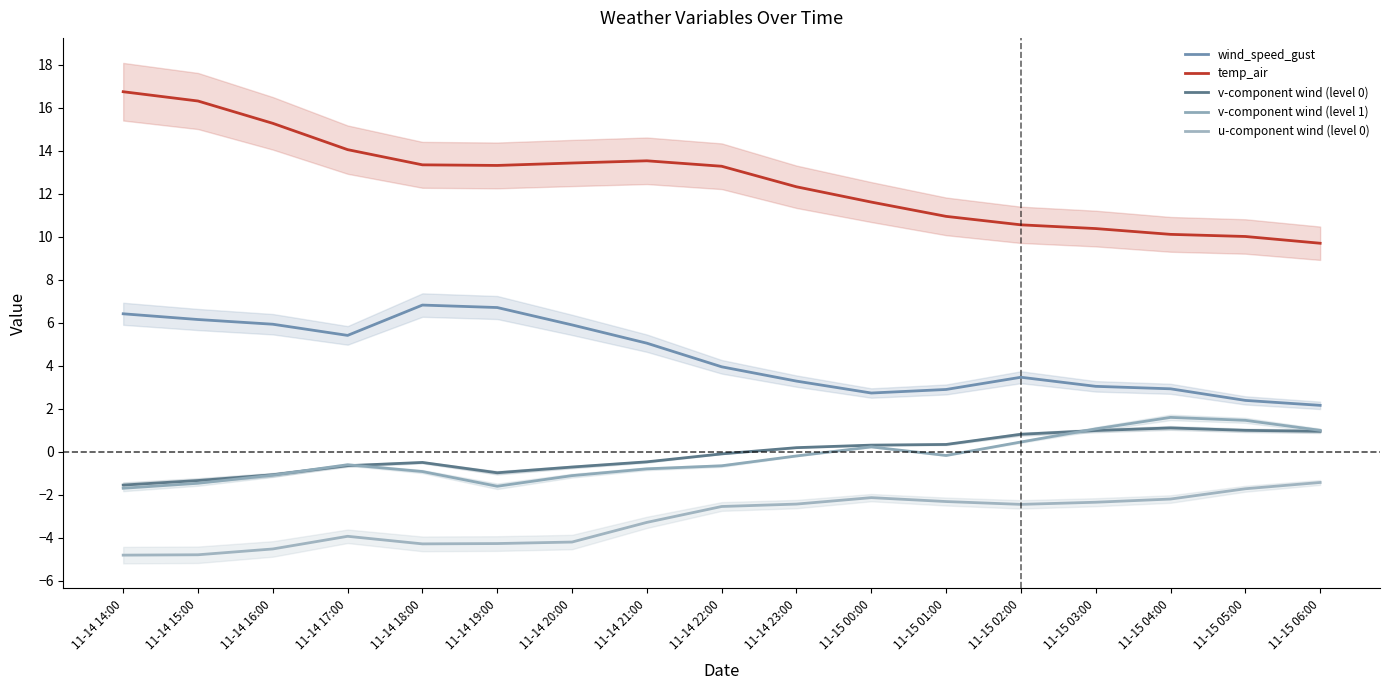

How many values in the wind_speed_gust series are below 3?

5